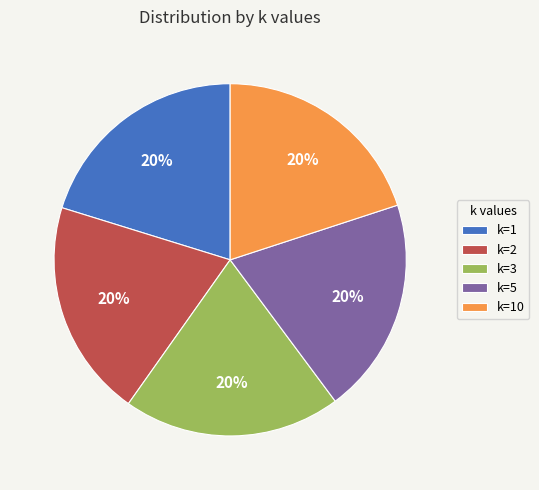

Combined, do k=3 and k=2 account for over 50%?

No